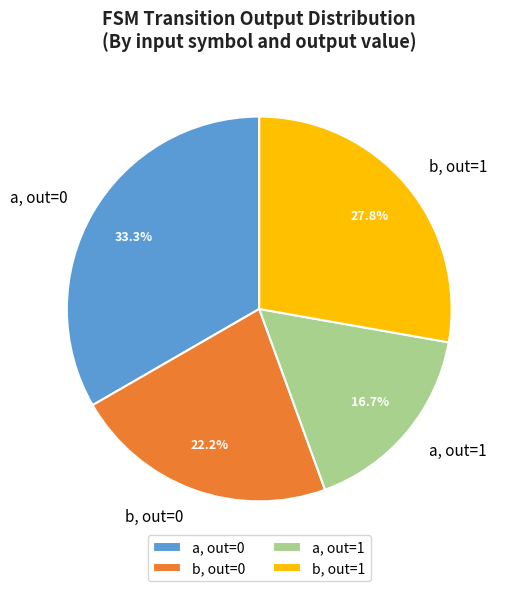

Rank the categories by value from lowest to highest.

a, out=1, b, out=0, b, out=1, a, out=0